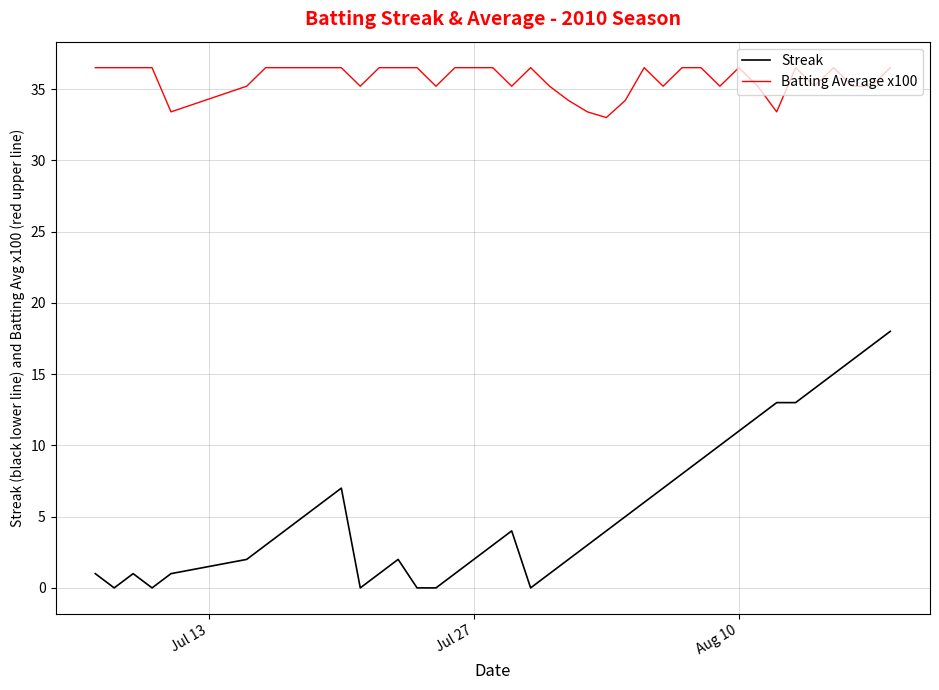

What are all the series names shown in the legend?

Streak, Batting Average x100